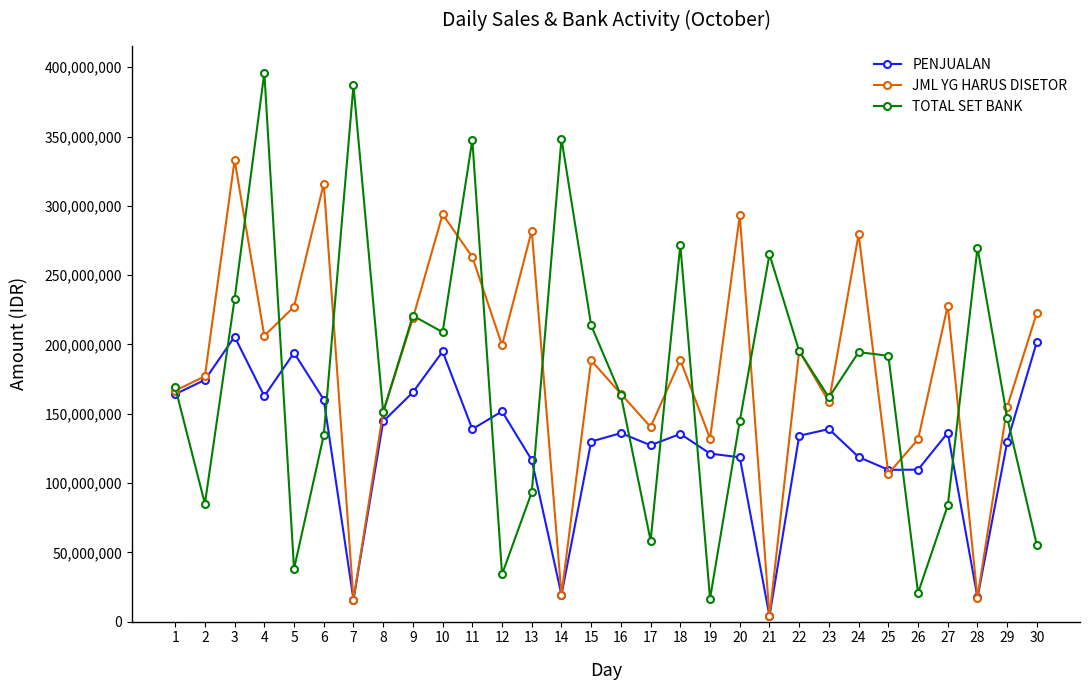

What is the spread (max minus min) of values at 19?

115505572